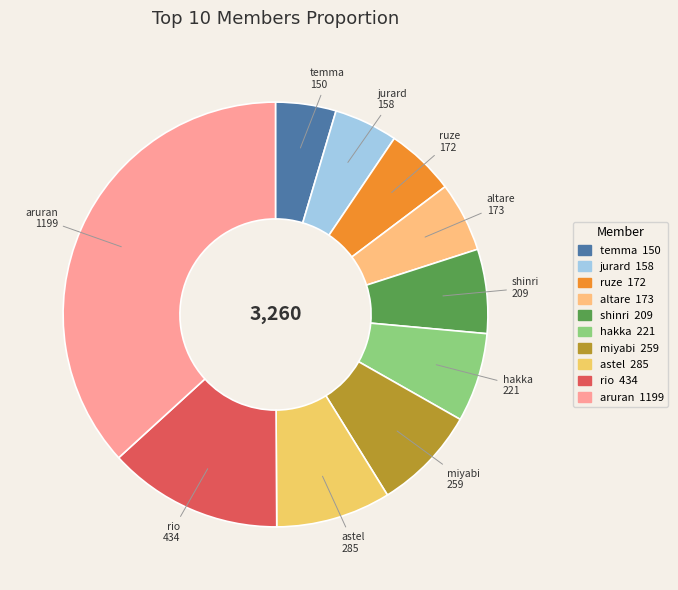

Do temma and rio together represent more than half of the pie?

No